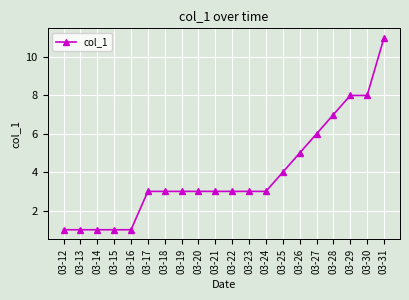

Which category has the highest value across all series?

03-31